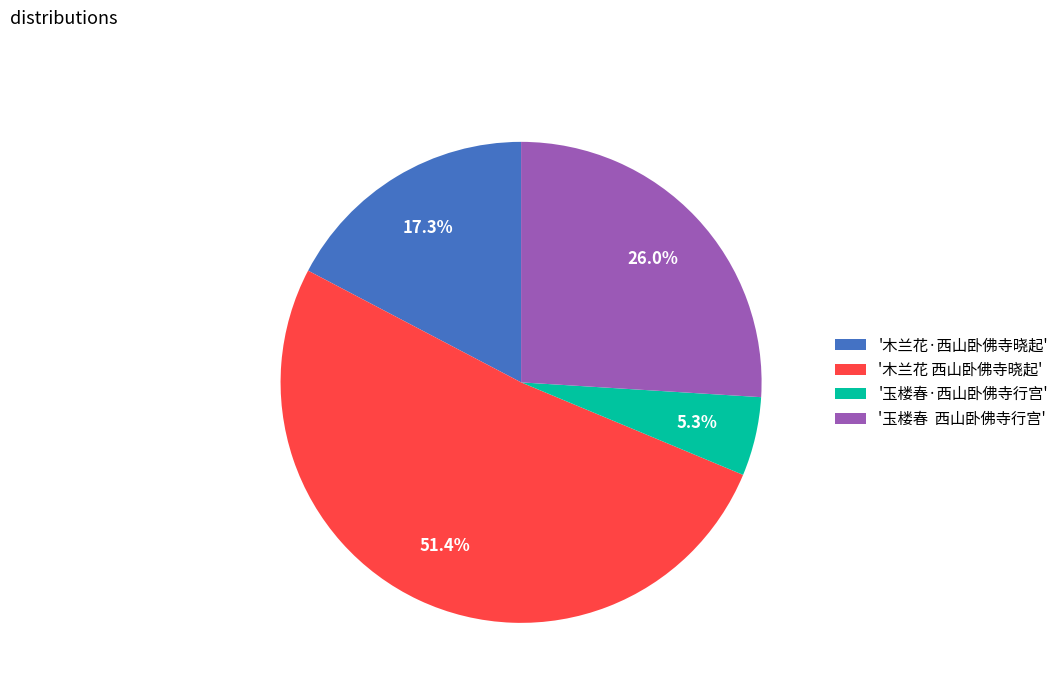

Combined, what portion of the pie is '木兰花 西山卧佛寺晓起' and '木兰花·西山卧佛寺晓起'?

68.7%